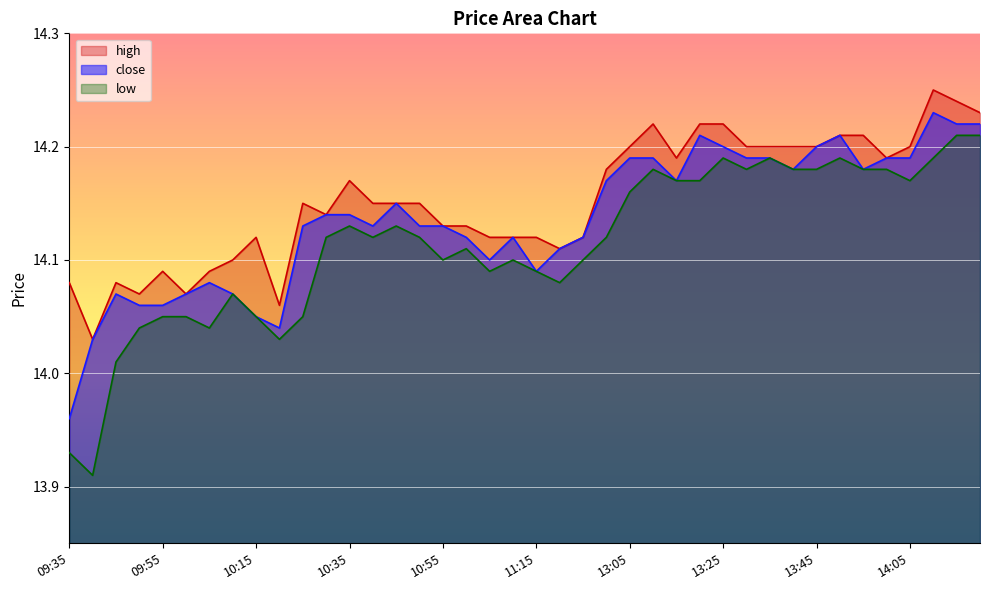

How many lines are shown in the chart?

3